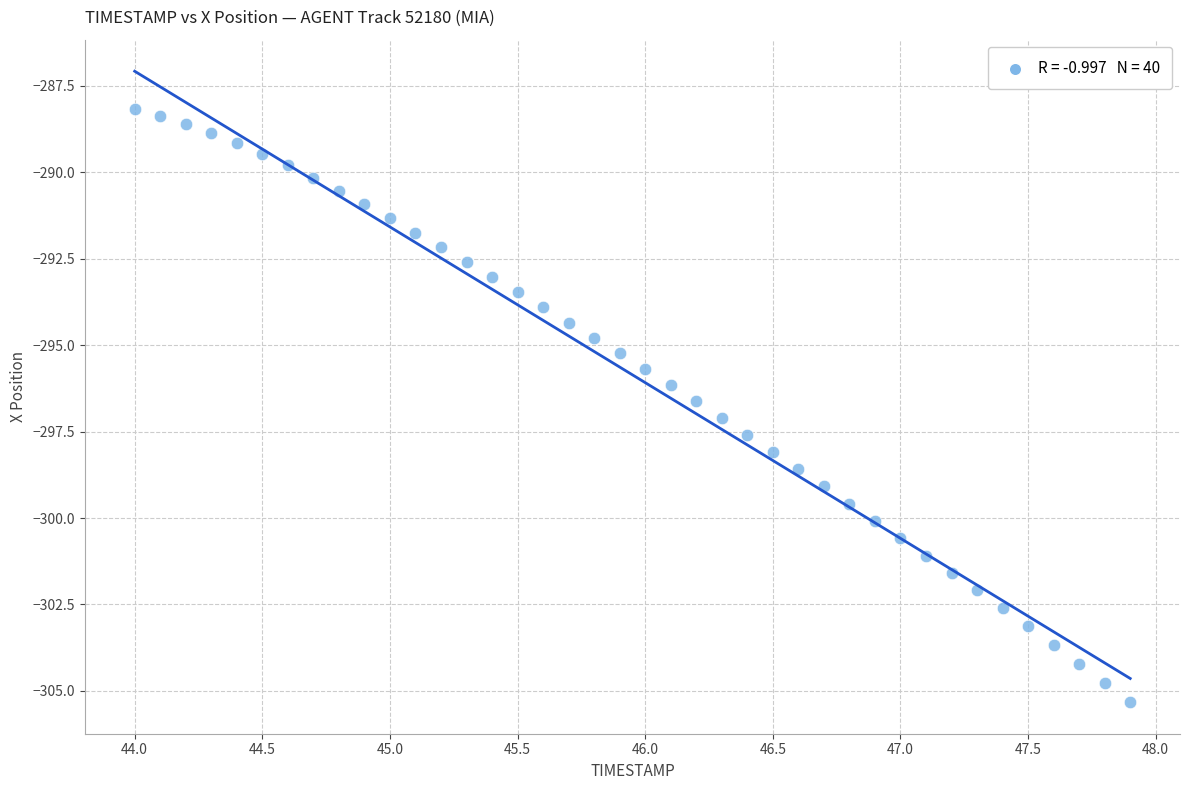

What is the range of Y values (max minus min)?

17.2